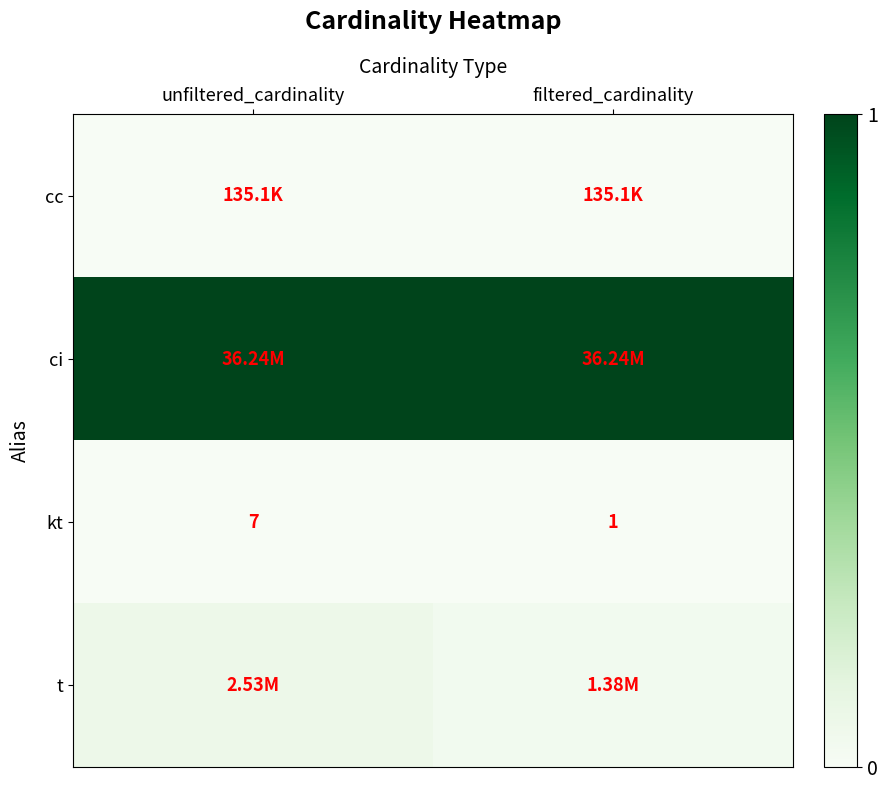

The cc series shows 0.0 at filtered_cardinality. True or false?

True